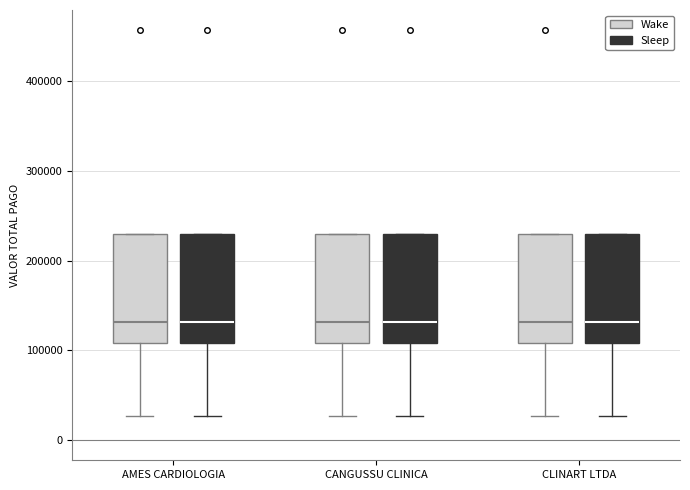

Where is the lower edge of the box for CANGUSSU CLINICA (Wake) on the y-axis? The values are not printed on the chart, so give them approximately, as read against the axis.

110000